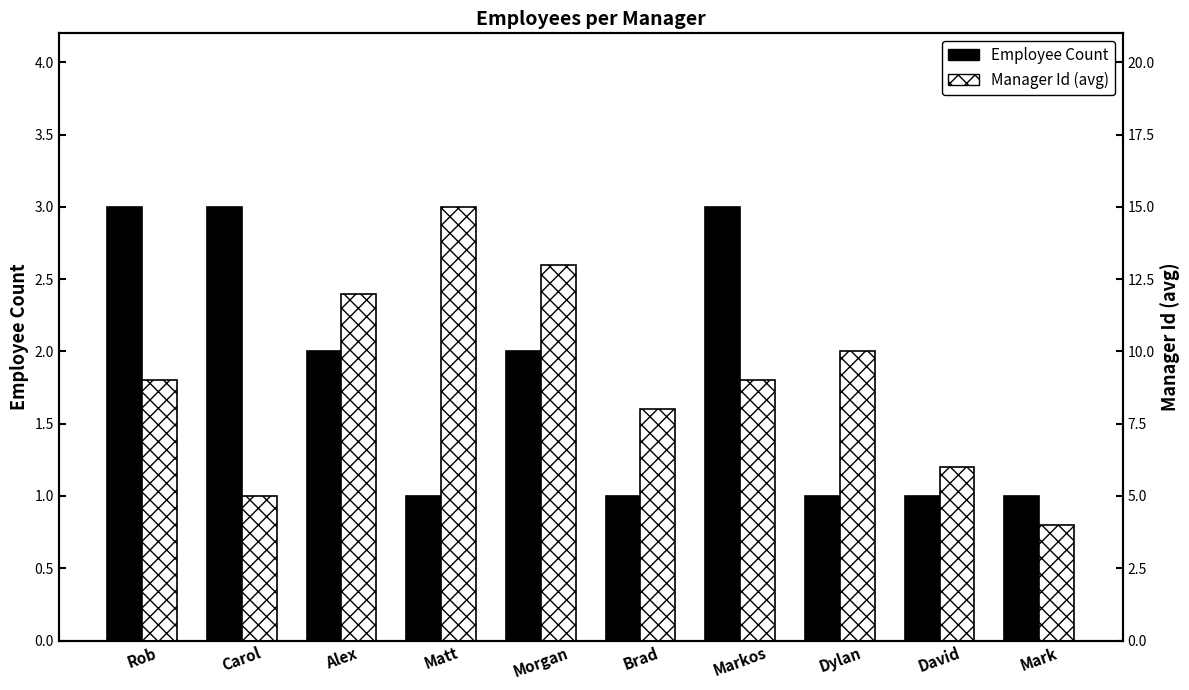

What is the approximate value of Manager Id (avg) at Morgan?

13